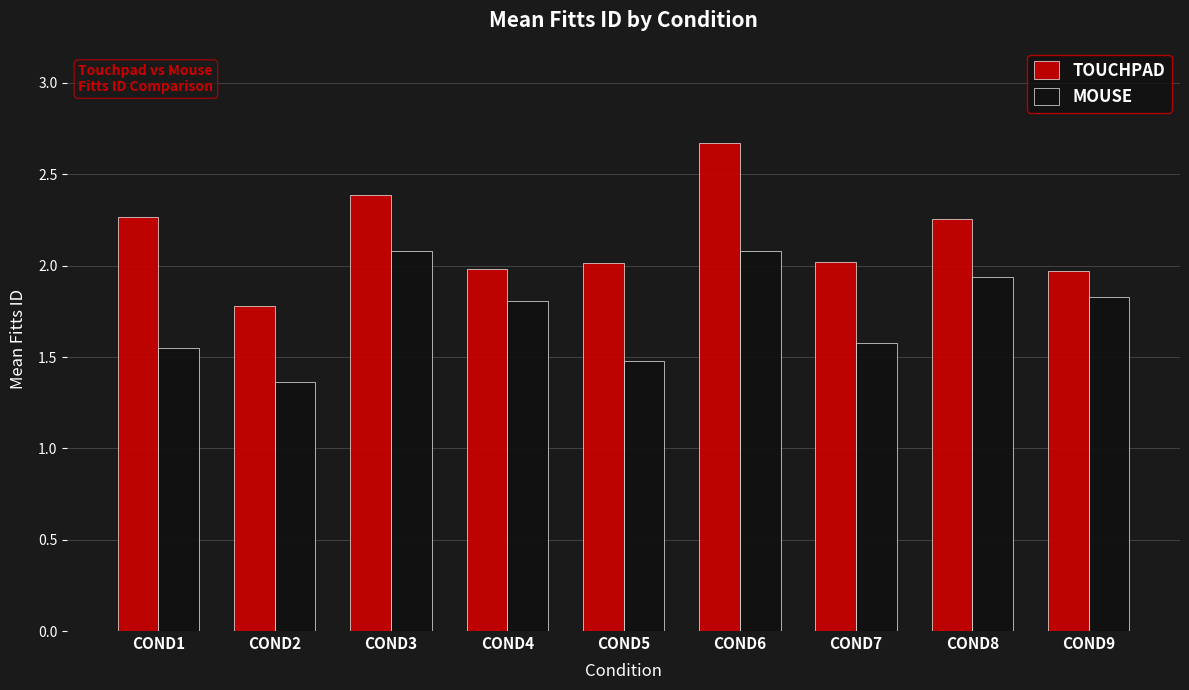

How many series are shown in this chart?

2